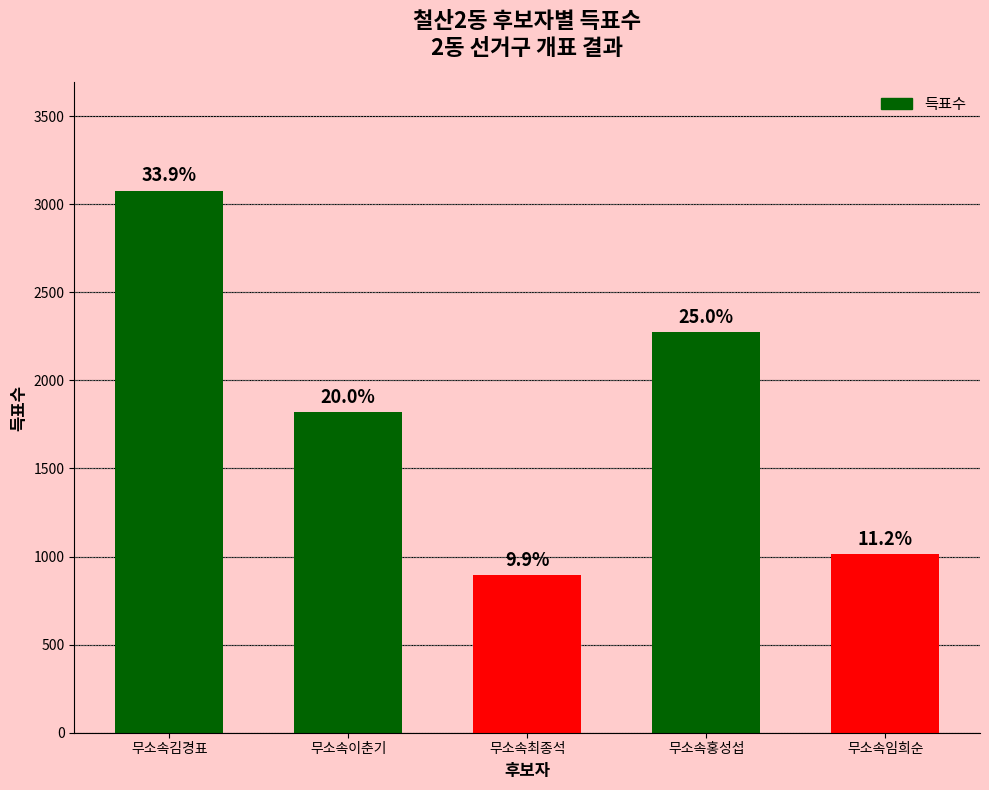

What is the smallest value displayed?

894